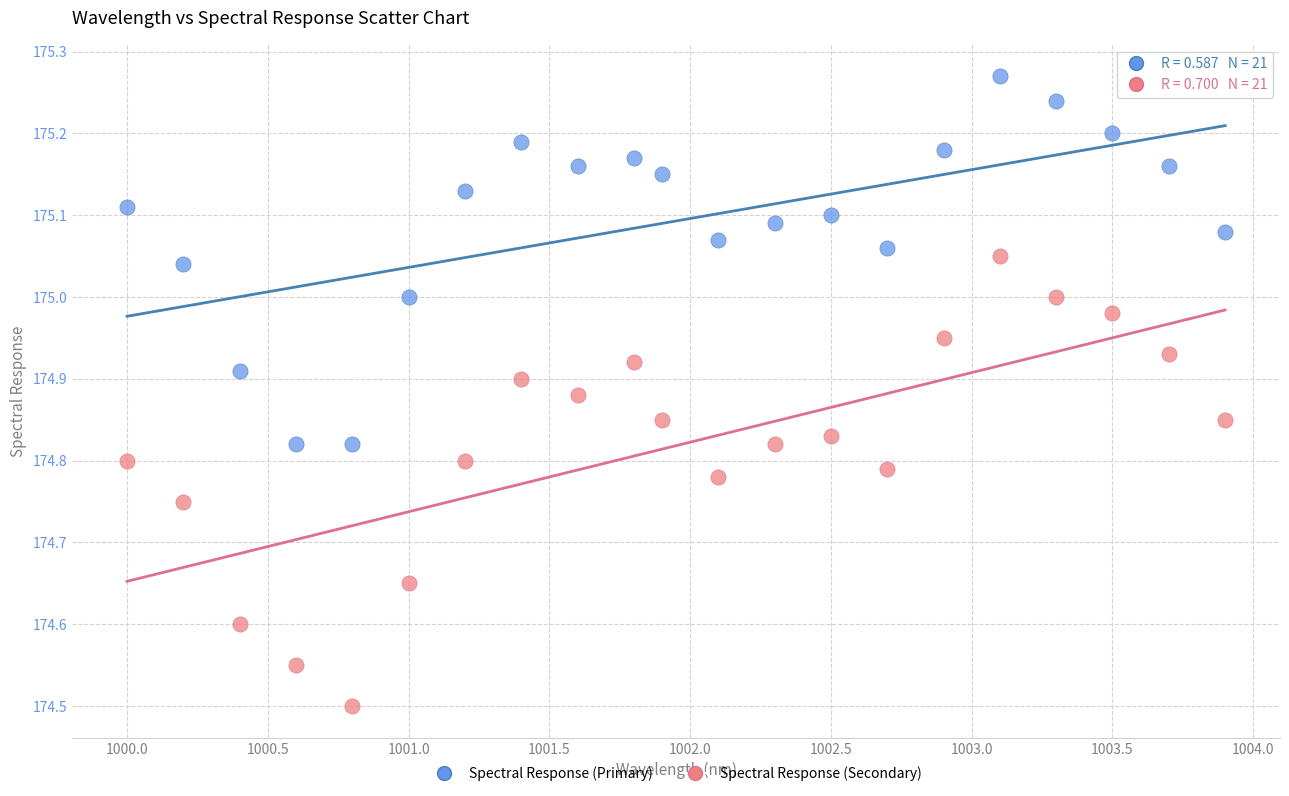

What are all the series names shown in the legend?

Spectral Response (Primary), Spectral Response (Secondary)